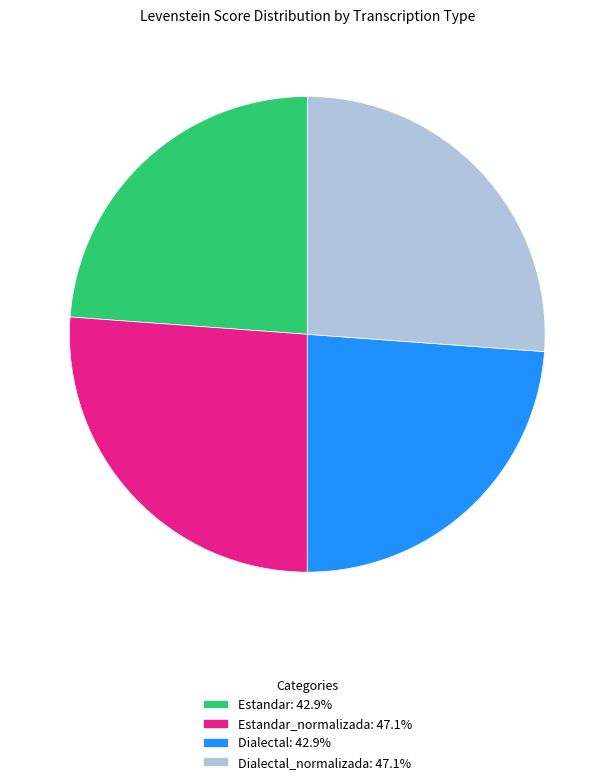

What is the ratio of the value at Estandar: 42.9% to the value at Dialectal: 42.9%?

1.0